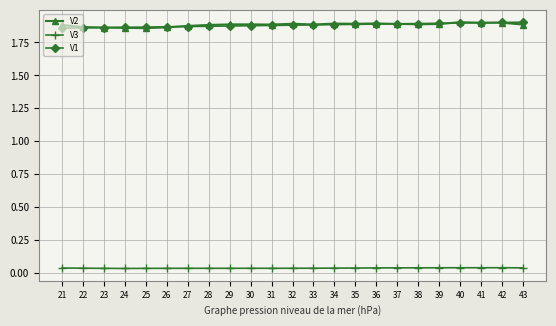

True or false: V2 has more than 1 points higher than both neighbors.

True